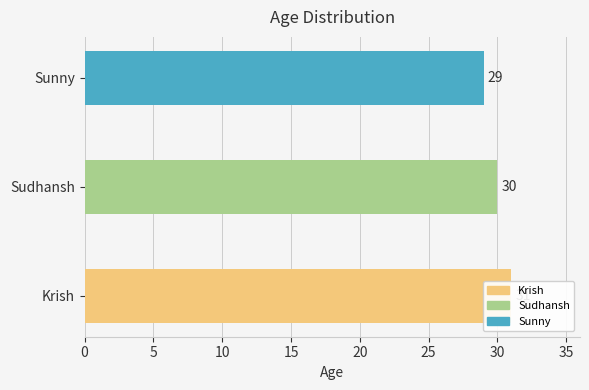

Reading left to right, what are all the values shown in this chart?

31	30	29